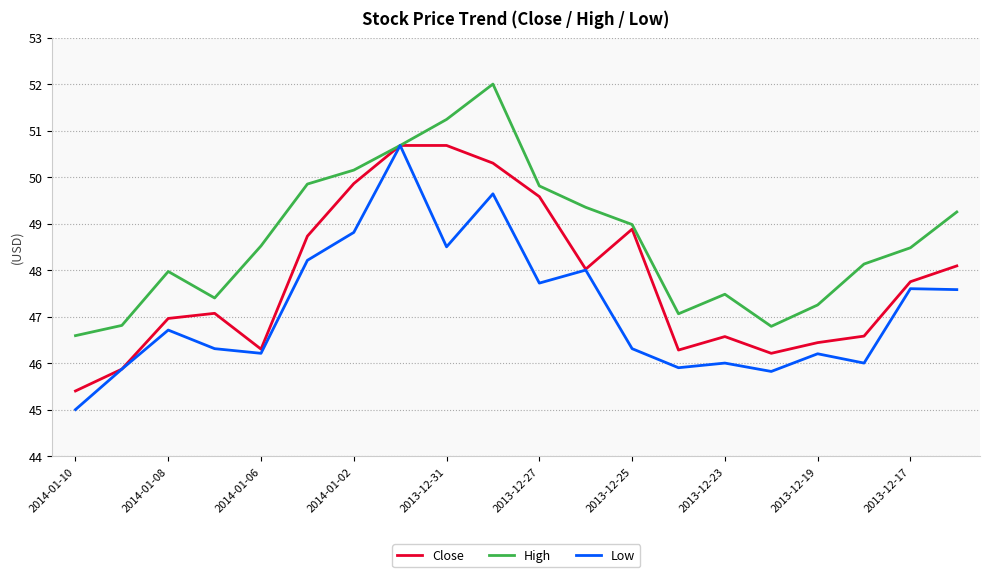

List the series in order of their overall mean, lowest first.

Low, Close, High